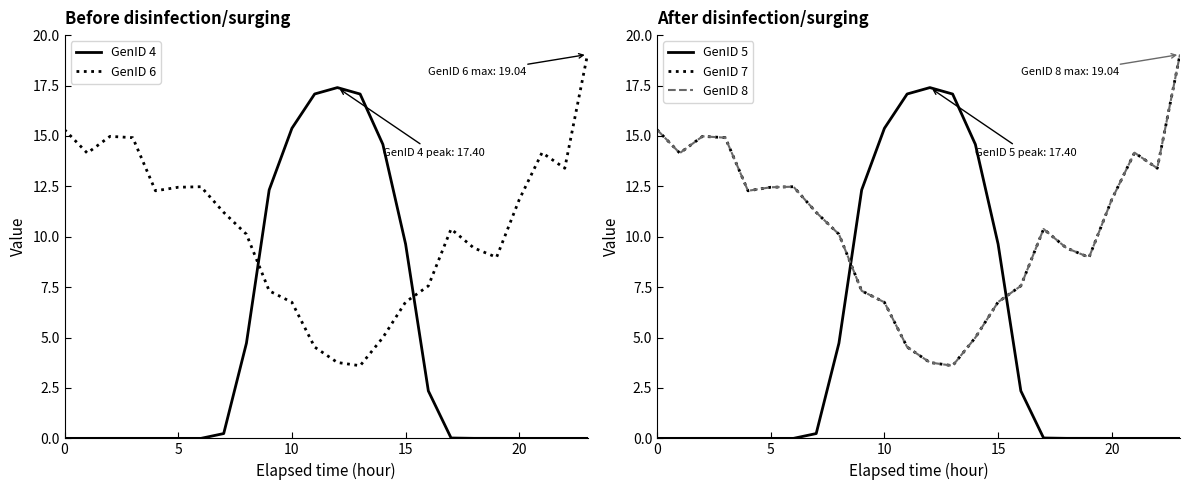

Between 6 and 9, which is larger?

9